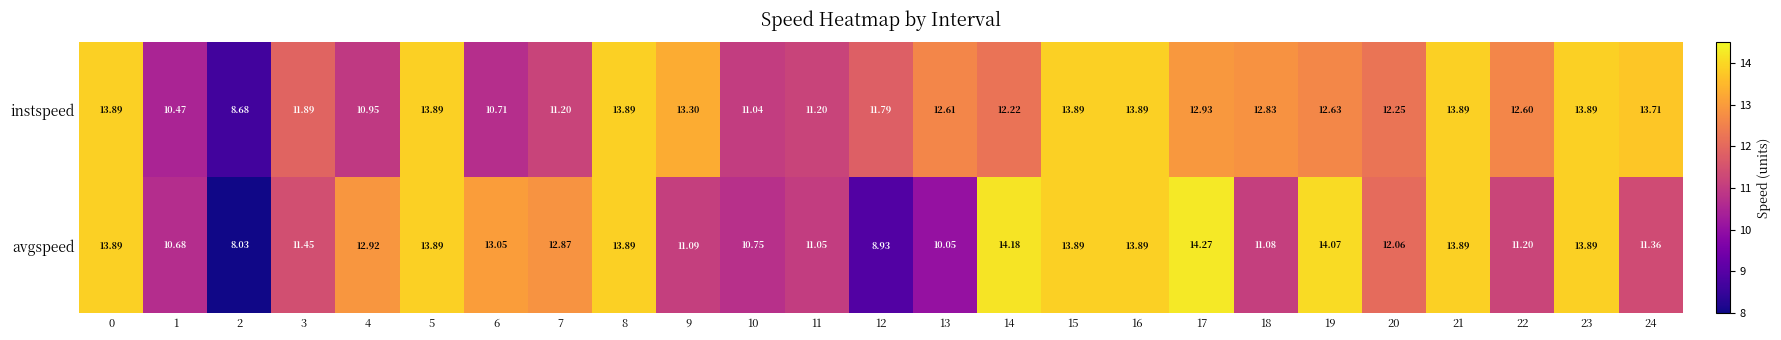

List the series in order of their peak value, highest first.

avgspeed, instspeed